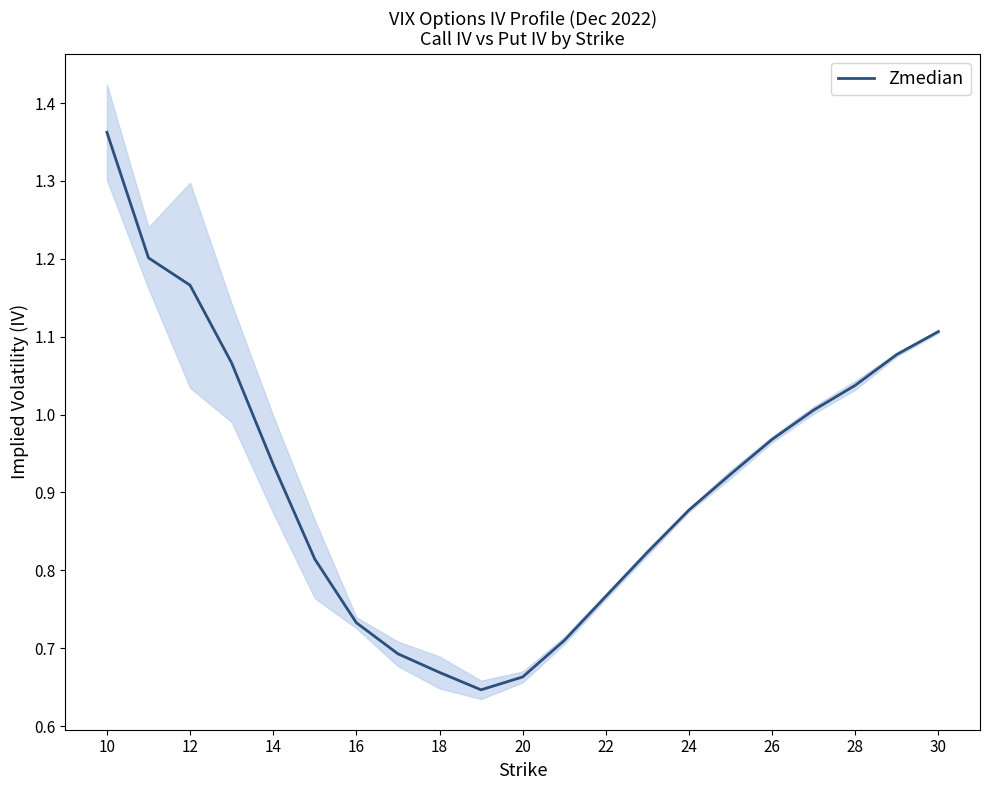

What is the difference between the maximum and second lowest values?

0.7